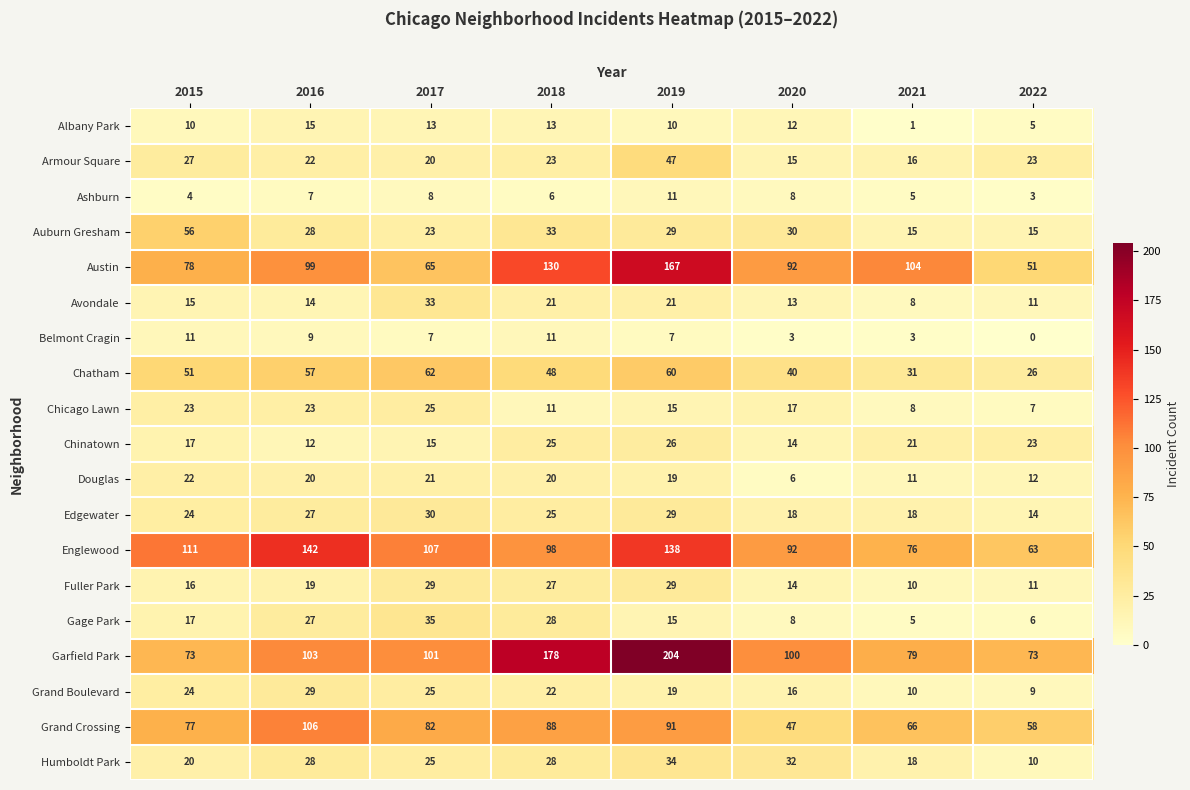

List the labels in order of Chatham value, smallest first.

2022, 2021, 2020, 2018, 2015, 2016, 2019, 2017